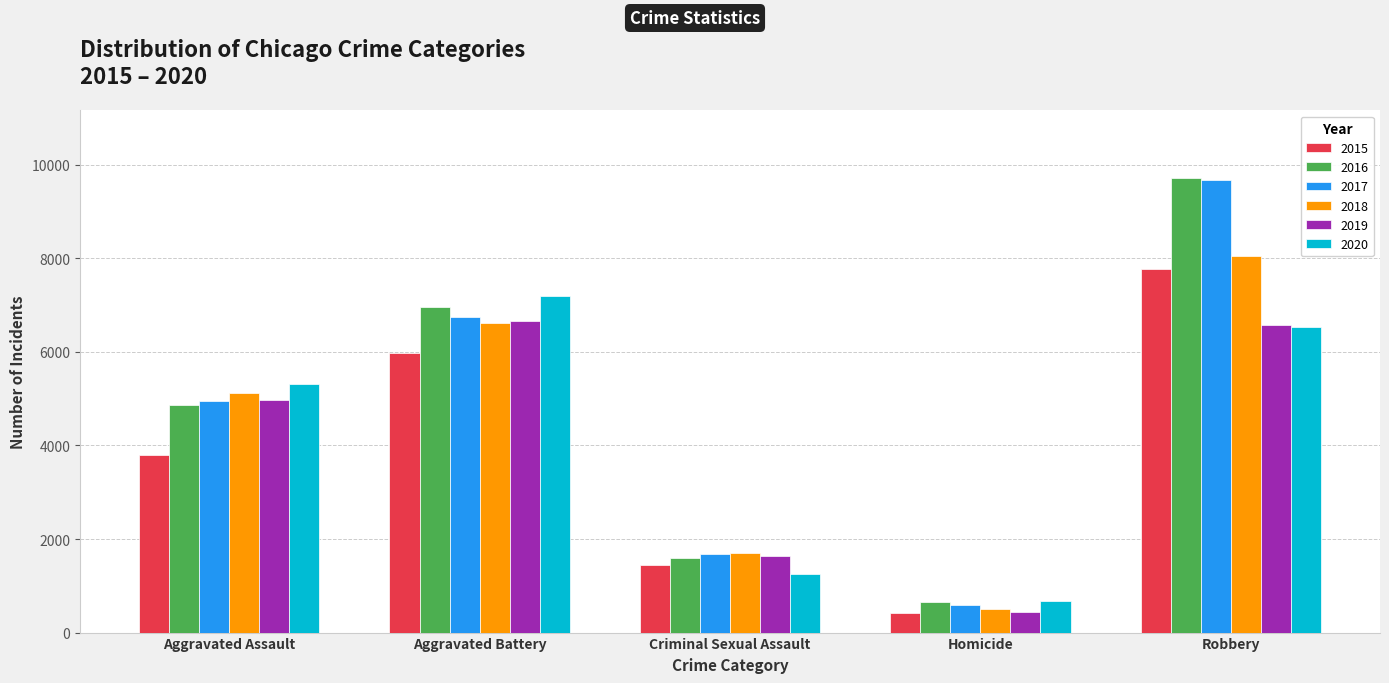

Is the value of 2019 at Robbery greater than the value of 2016 at Criminal Sexual Assault?

Yes